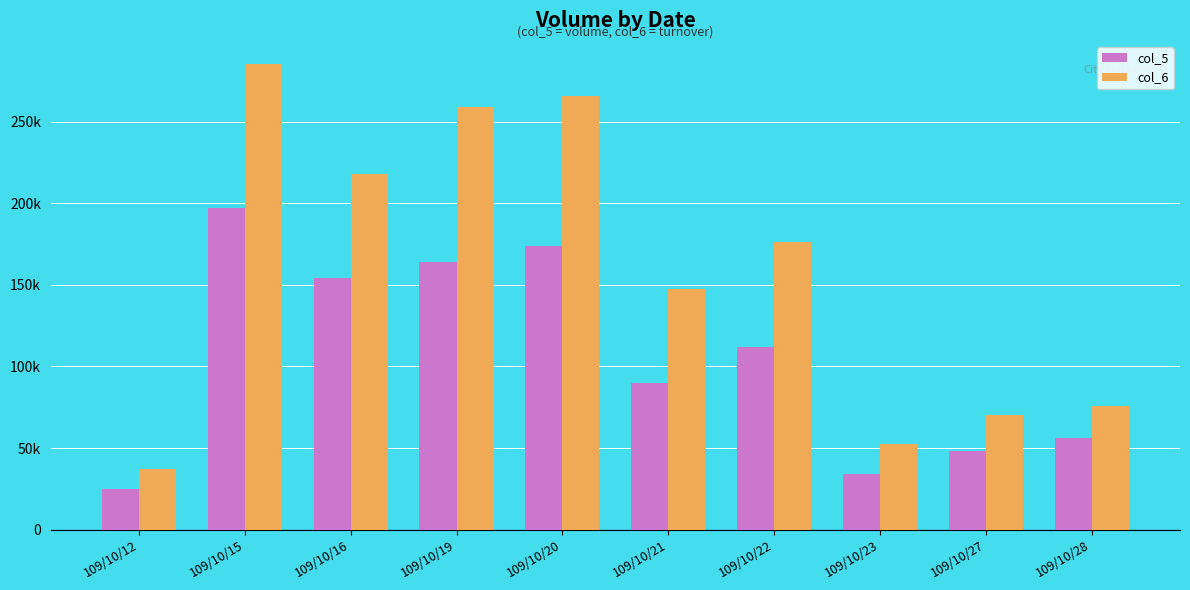

What value does the col_6 series have at 109/10/16, to the nearest 100?

218000